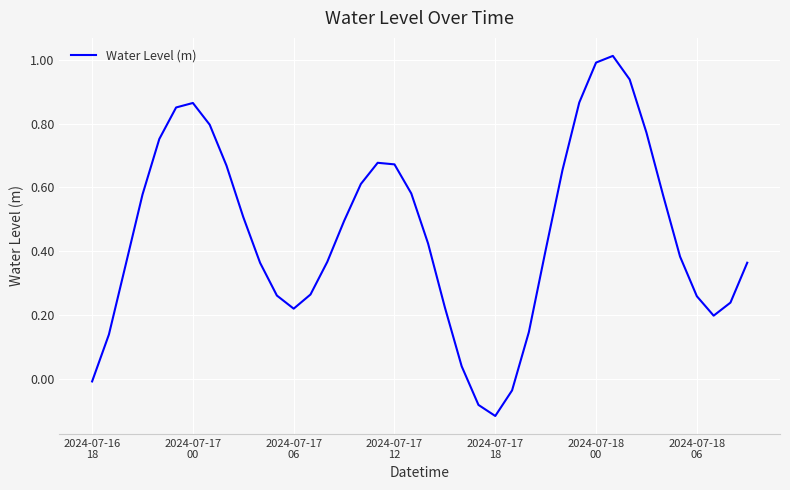

Does the chart display data point markers on the line(s)?

No